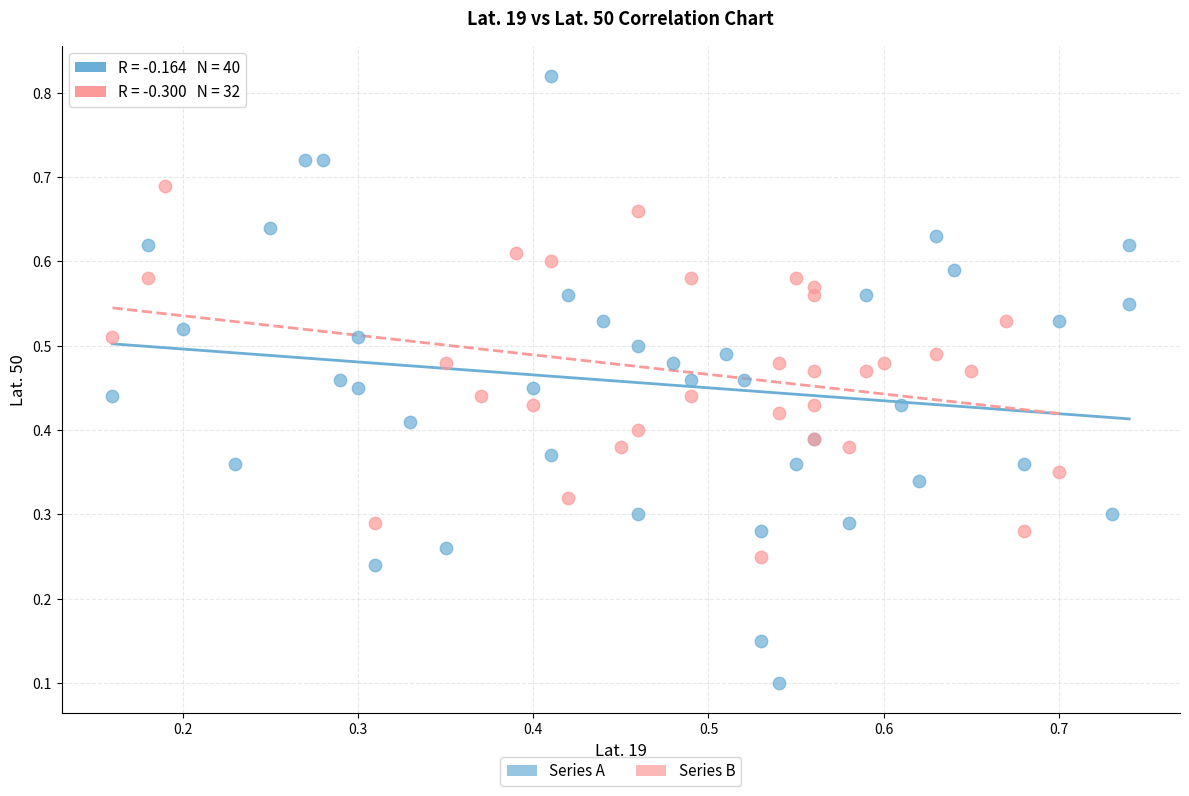

Which series contains the lowest Y value?

Series A